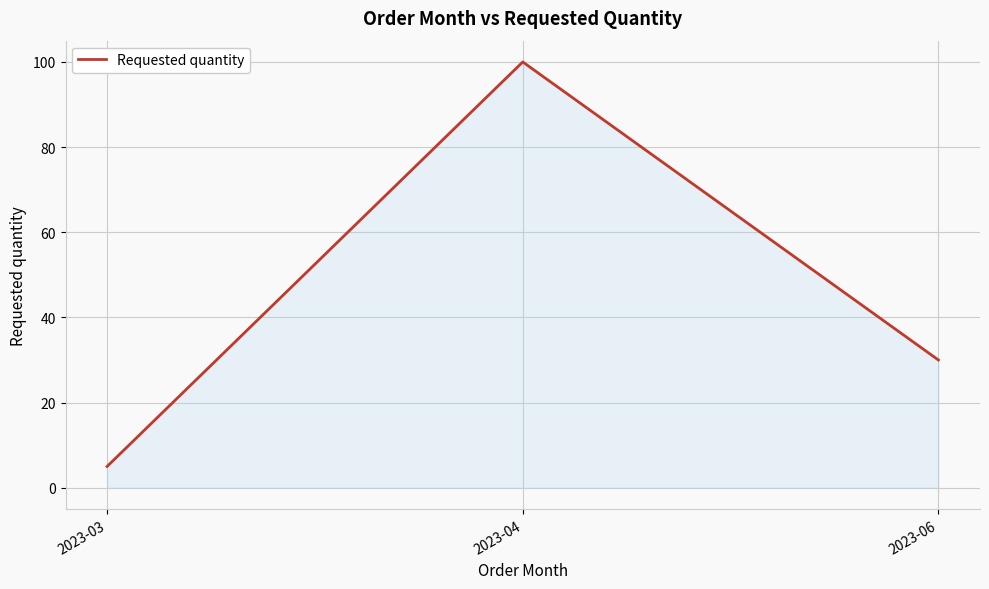

What is the average value?

45